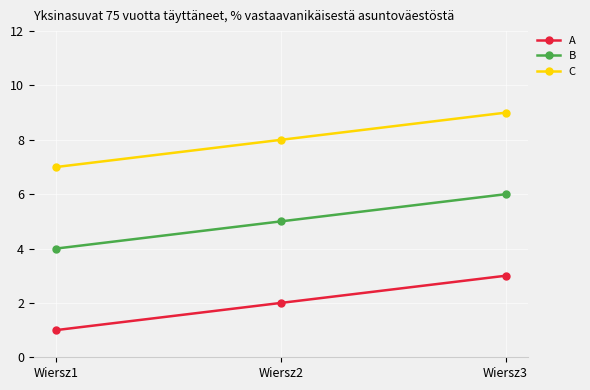

At which category does the chart reach its minimum across all series?

Wiersz1